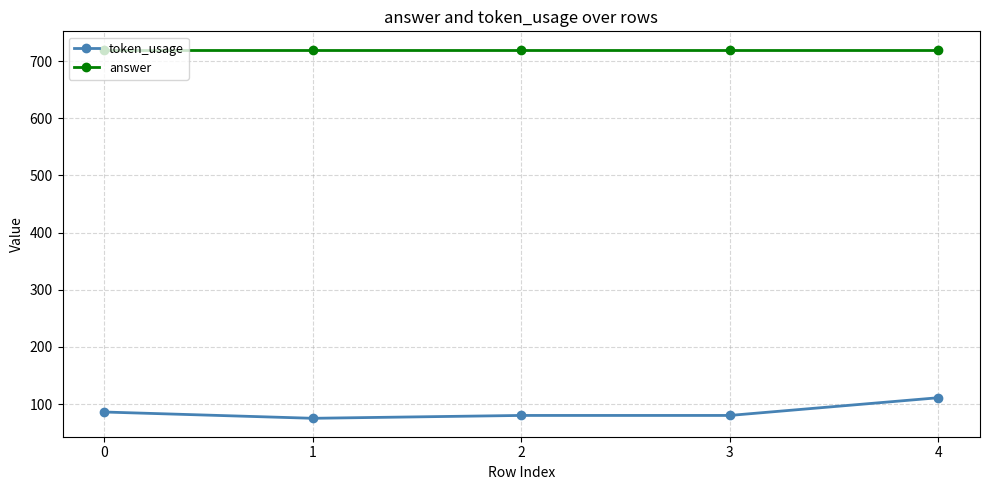

Rank the series by their maximum value, from highest to lowest.

answer, token_usage